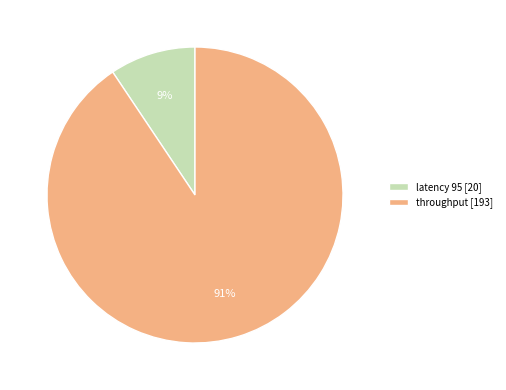

To the nearest percent, what is the average slice percentage?

50%